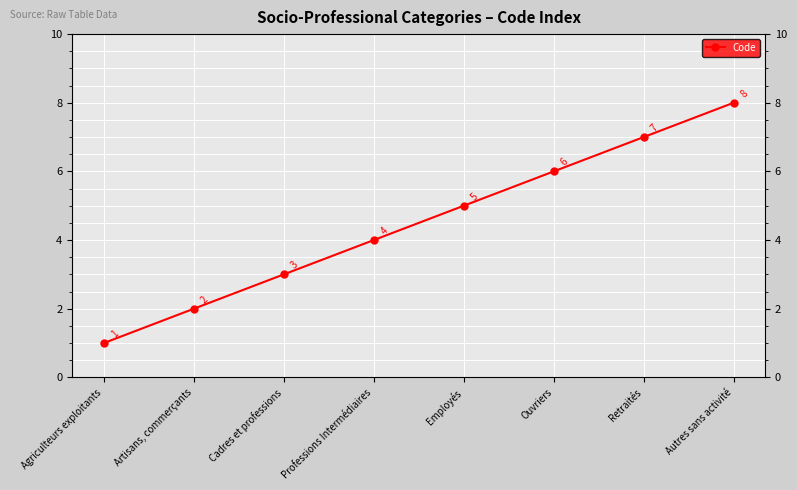

Rank the categories by value from highest to lowest.

Autres sans activité, Retraités, Ouvriers, Employés, Professions Intermédiaires, Cadres et professions, Artisans, commerçants, Agriculteurs exploitants